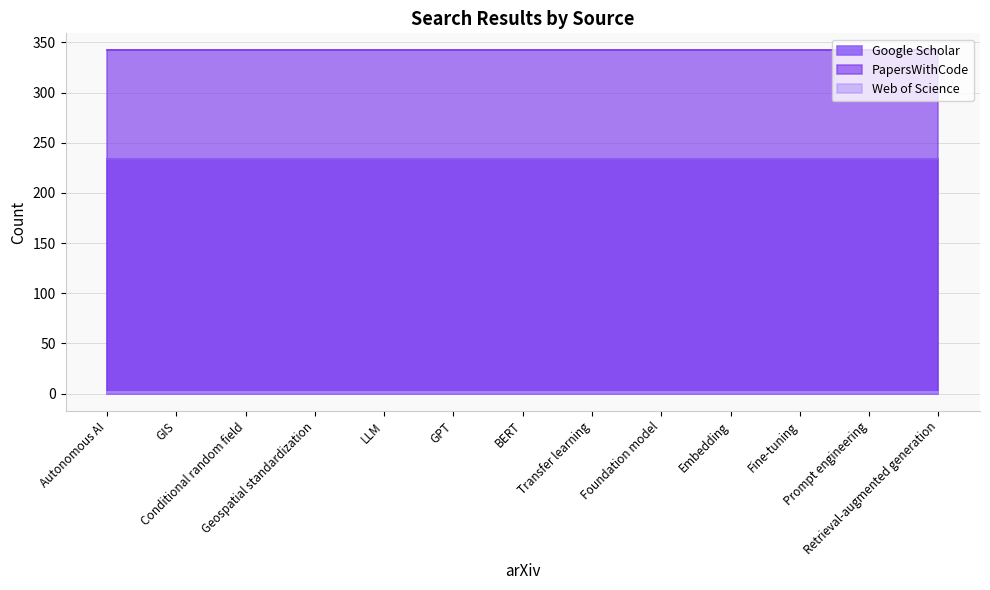

True or false: PapersWithCode has more than 0 interior local peaks.

False